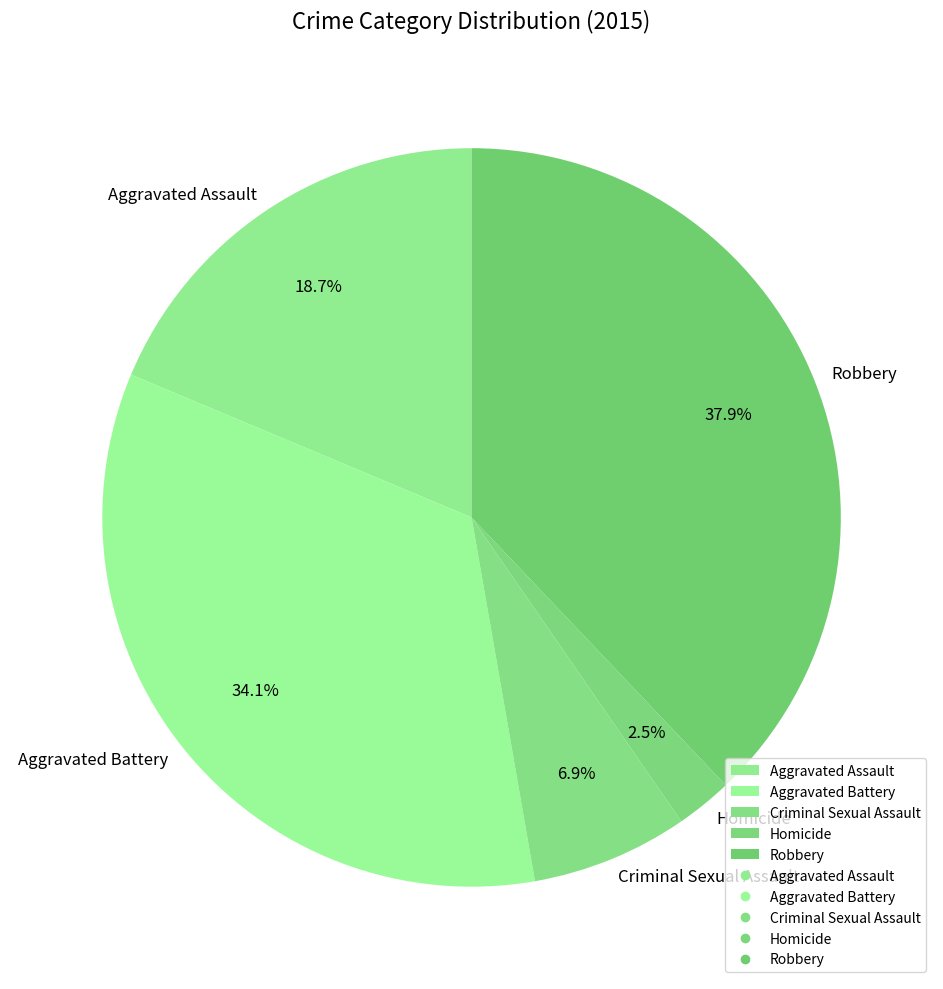

To the nearest percent, what percentage of the pie is Aggravated Battery?

34%